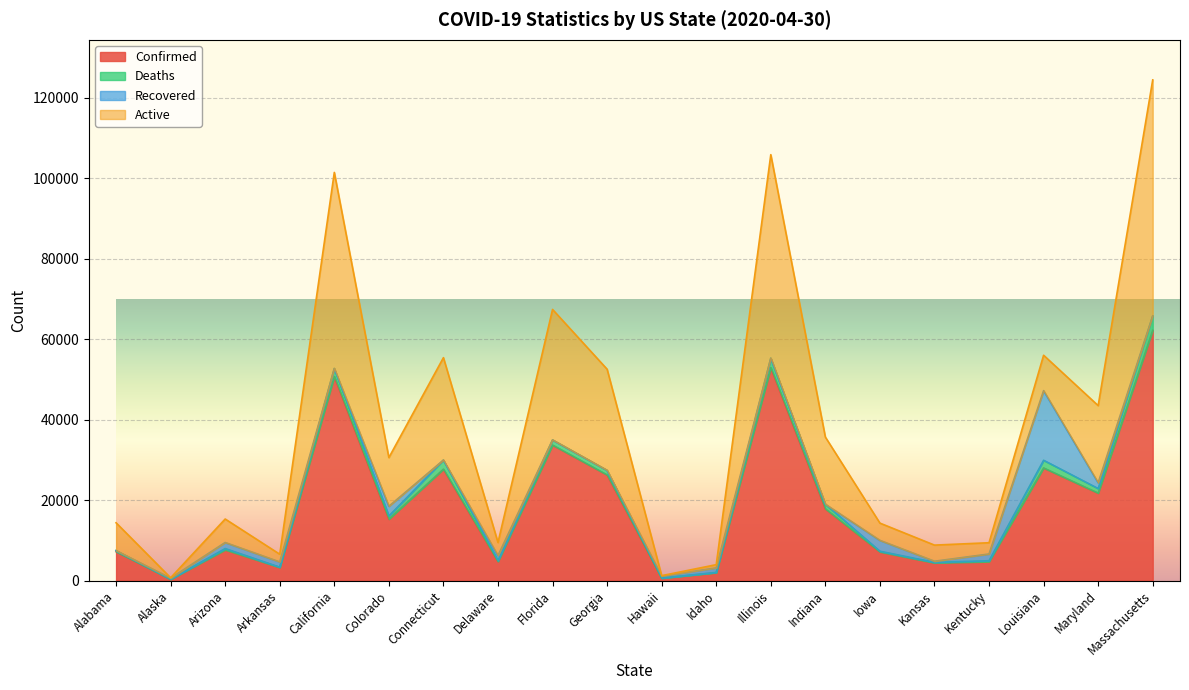

Reading left to right, list all the values displayed in this chart.

Confirmed: Alabama=7187	Alaska=355	Arizona=7655	Arkansas=3281	California=50710	Colorado=15284	Connecticut=27700	Delaware=4734	Florida=33690	Georgia=26264	Hawaii=618	Idaho=1984	Illinois=52918	Indiana=17835	Iowa=7145	Kansas=4413	Kentucky=4708	Louisiana=28001	Maryland=21742	Massachusetts=62205
Deaths: Alabama=272	Alaska=9	Arizona=320	Arkansas=61	California=2001	Colorado=777	Connecticut=2257	Delaware=212	Florida=1268	Georgia=1132	Hawaii=16	Idaho=60	Illinois=2355	Indiana=1161	Iowa=162	Kansas=134	Kentucky=240	Louisiana=1905	Maryland=1140	Massachusetts=3562
Recovered: Alabama=0	Alaska=252	Arizona=1499	Arkansas=1305	California=0	Colorado=2415	Connecticut=0	Delaware=1275	Florida=0	Georgia=0	Hawaii=516	Idaho=1121	Illinois=0	Indiana=0	Iowa=2697	Kansas=272	Kentucky=1668	Louisiana=17303	Maryland=1432	Massachusetts=0
Active: Alabama=6915	Alaska=94	Arizona=5836	Arkansas=1915	California=48714	Colorado=12092	Connecticut=25443	Delaware=3247	Florida=32422	Georgia=25132	Hawaii=86	Idaho=803	Illinois=50563	Indiana=16674	Iowa=4286	Kansas=4007	Kentucky=2800	Louisiana=8793	Maryland=19170	Massachusetts=58643